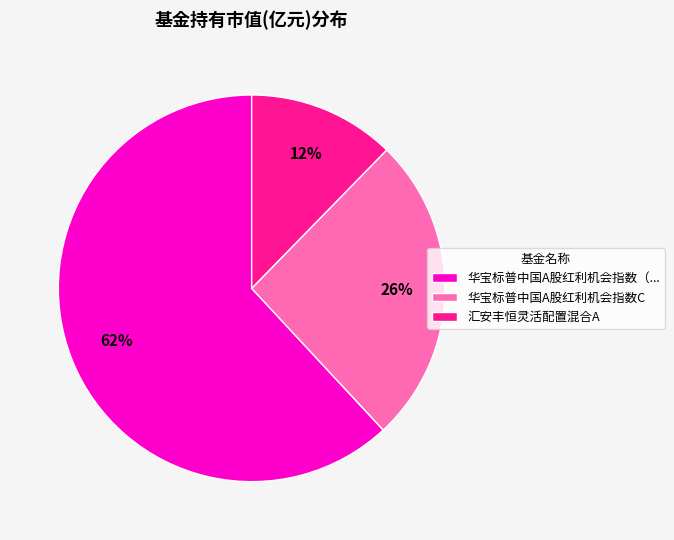

Rank the categories by value from lowest to highest.

汇安丰恒灵活配置混合A, 华宝标普中国A股红利机会指数C, 华宝标普中国A股红利机会指数（...